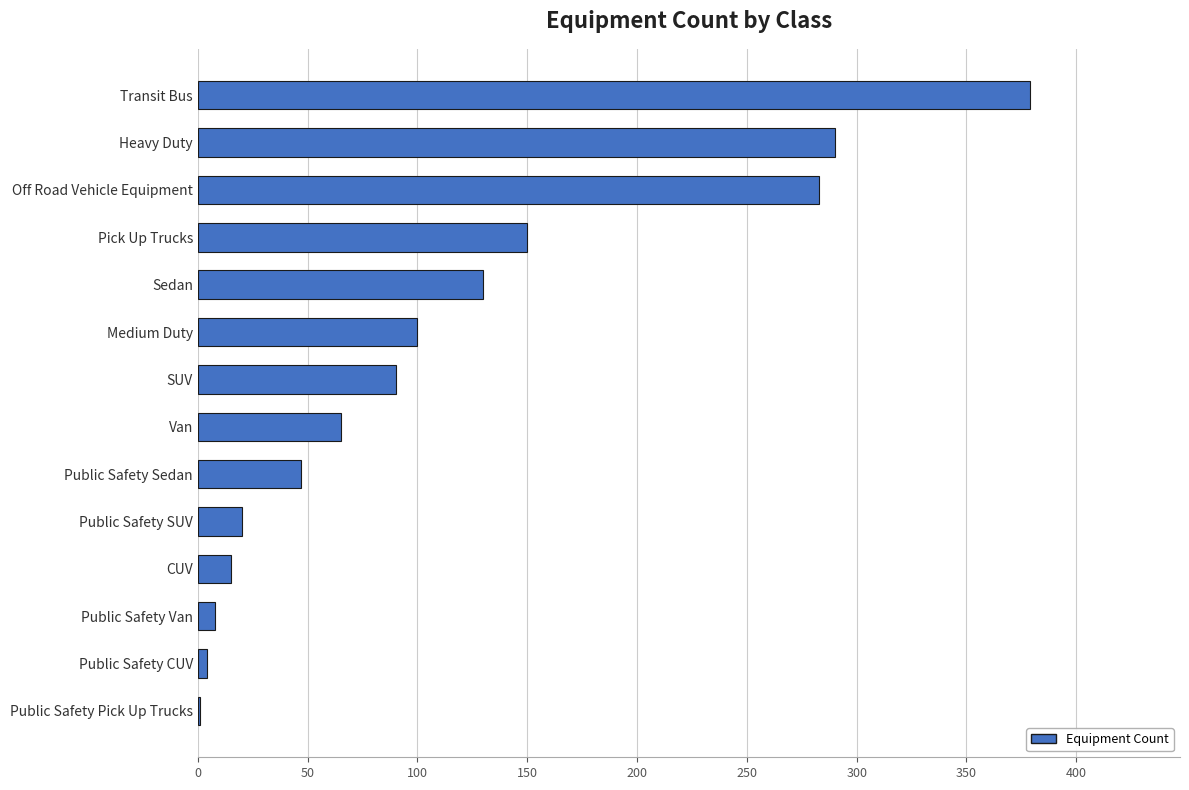

Where is the data nearest to the value 190?

Pick Up Trucks